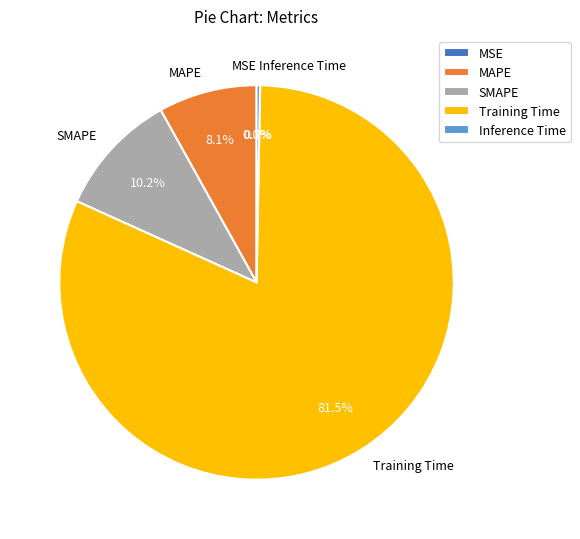

How much of the chart is everything except SMAPE?

89.8%